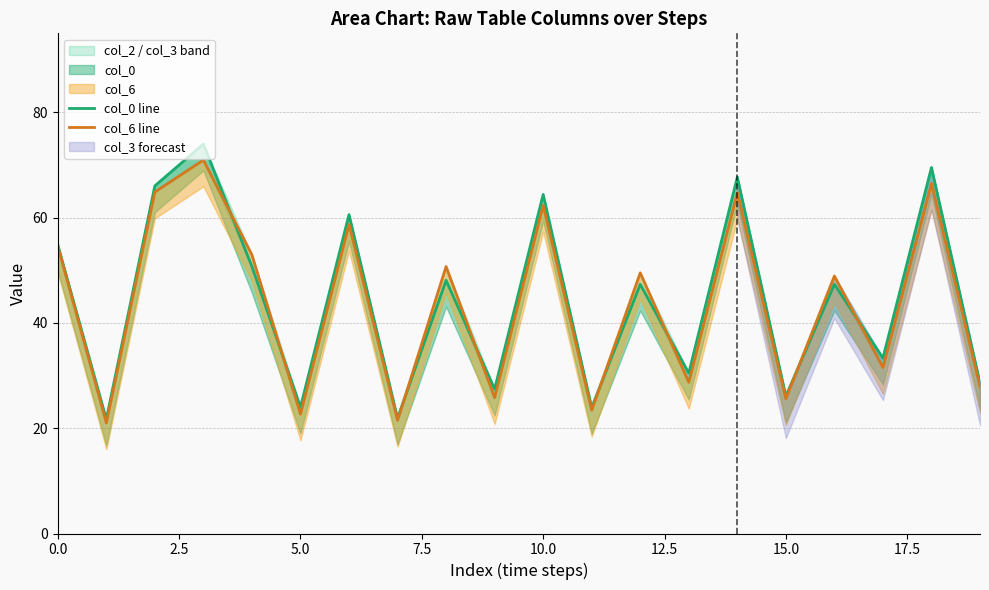

Where is col_6 line nearest to the value 45?

16